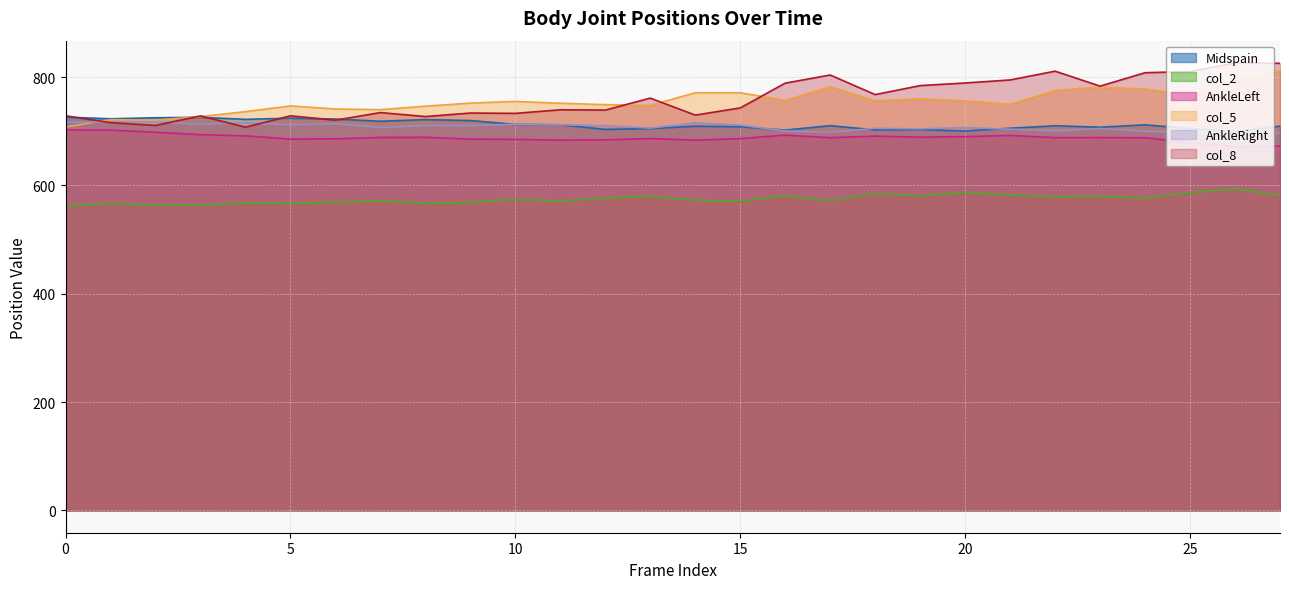

Which series has the largest range (max minus min)?

col_8